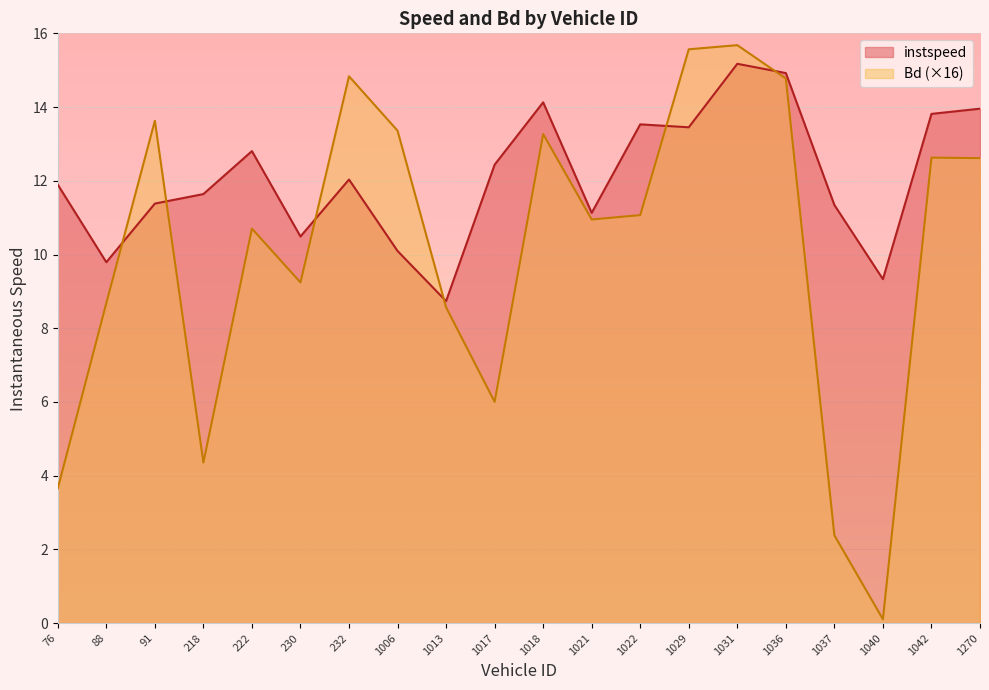

Where is the first local minimum for Bd?

218